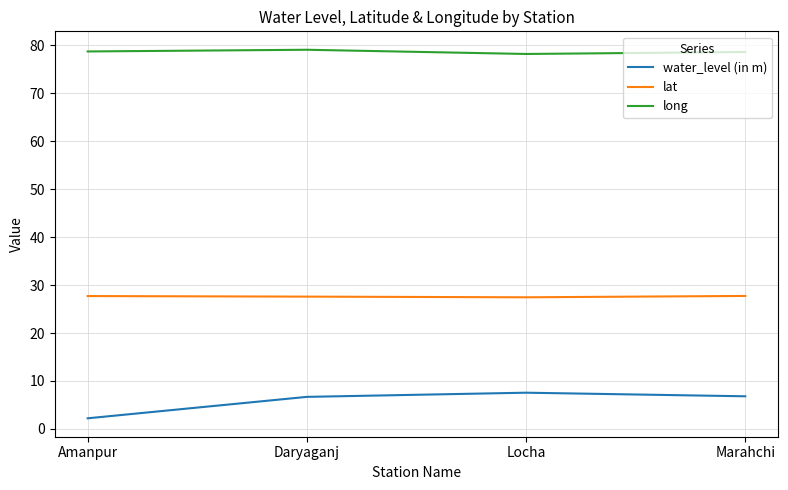

True or false: water_level (in m) and lat intersect in this chart.

False